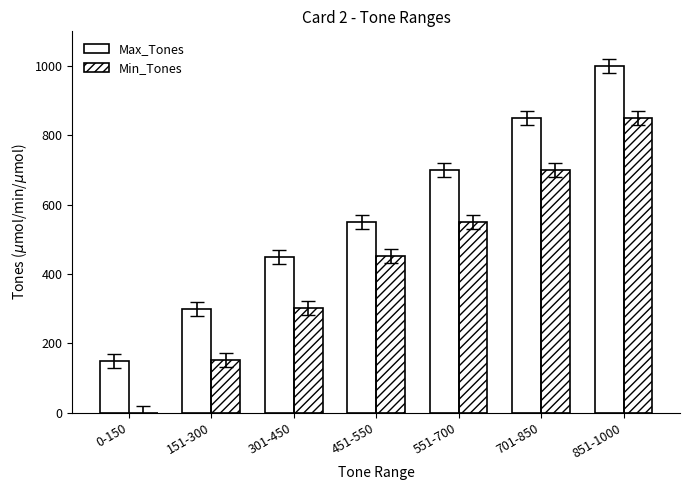

What is the greatest value displayed?

1000